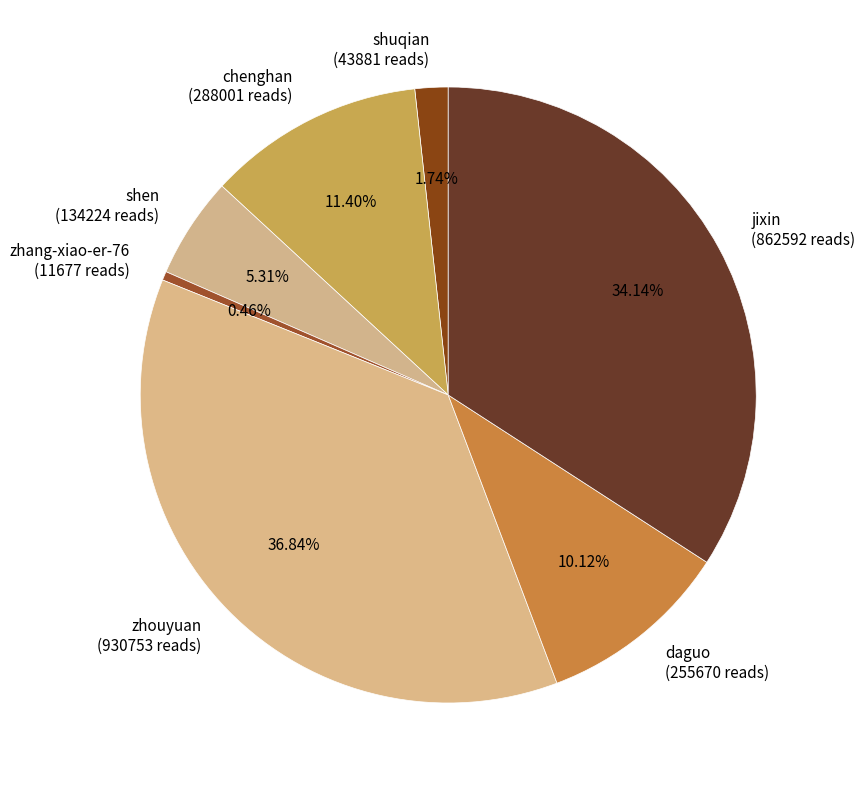

To the nearest percent, what is the average slice percentage?

14%